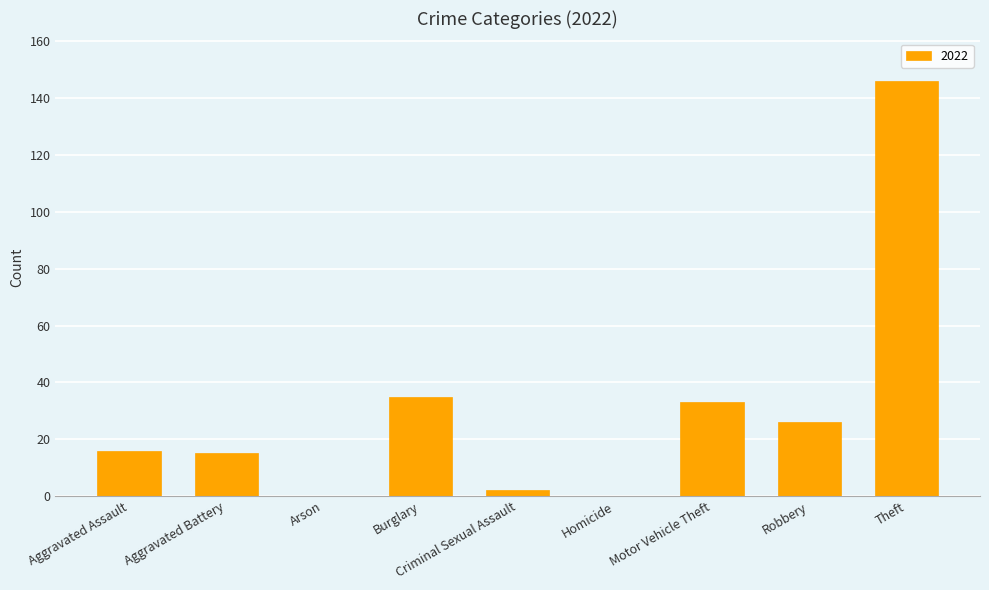

Which has a higher value, Aggravated Battery or Motor Vehicle Theft?

Motor Vehicle Theft